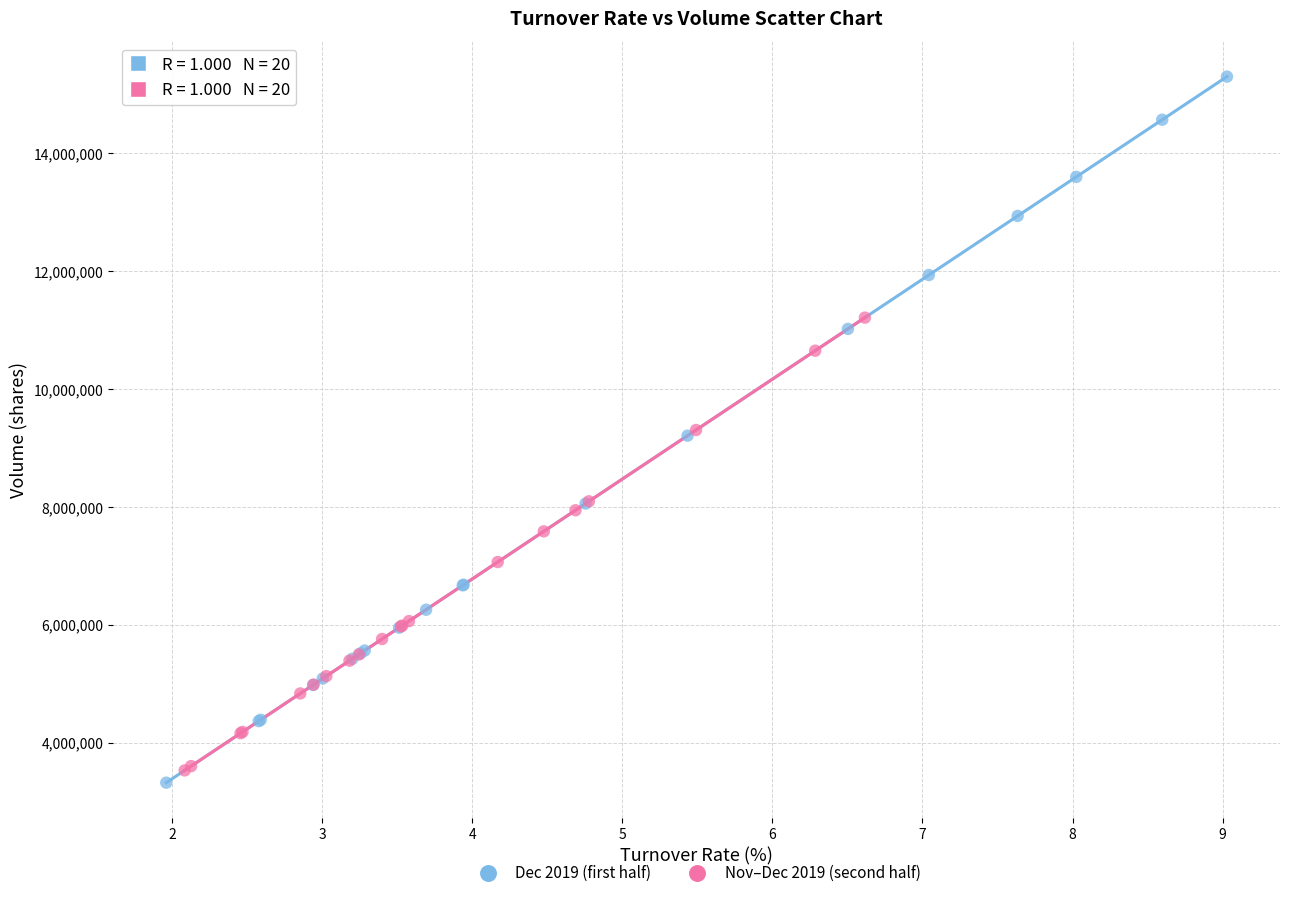

Which series contains the lowest Y value?

Dec 2019 (first half)